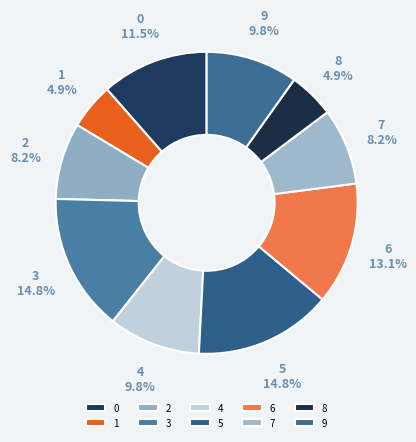

Which category has the biggest portion of the pie?

3